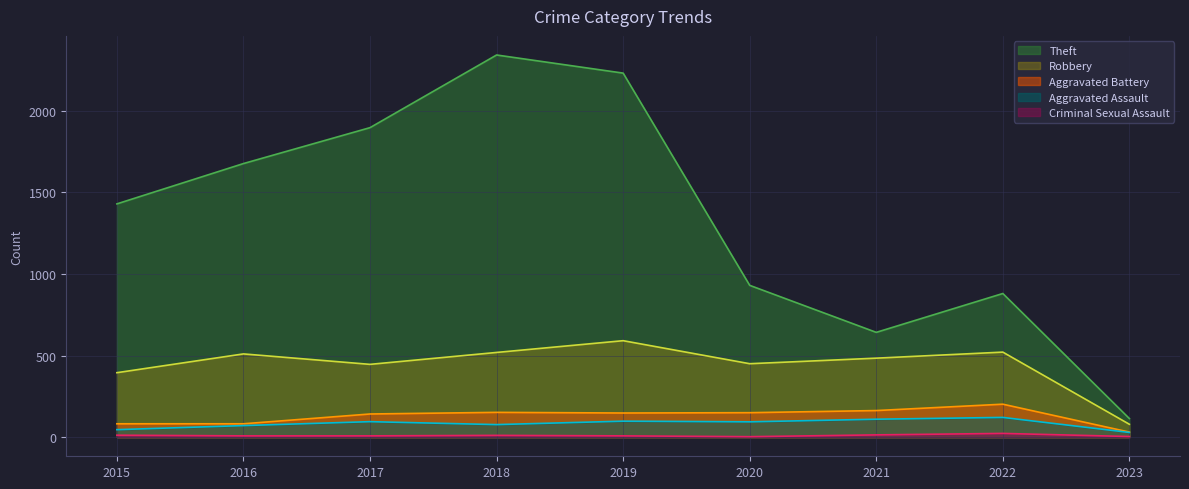

How many lines are shown in the chart?

5